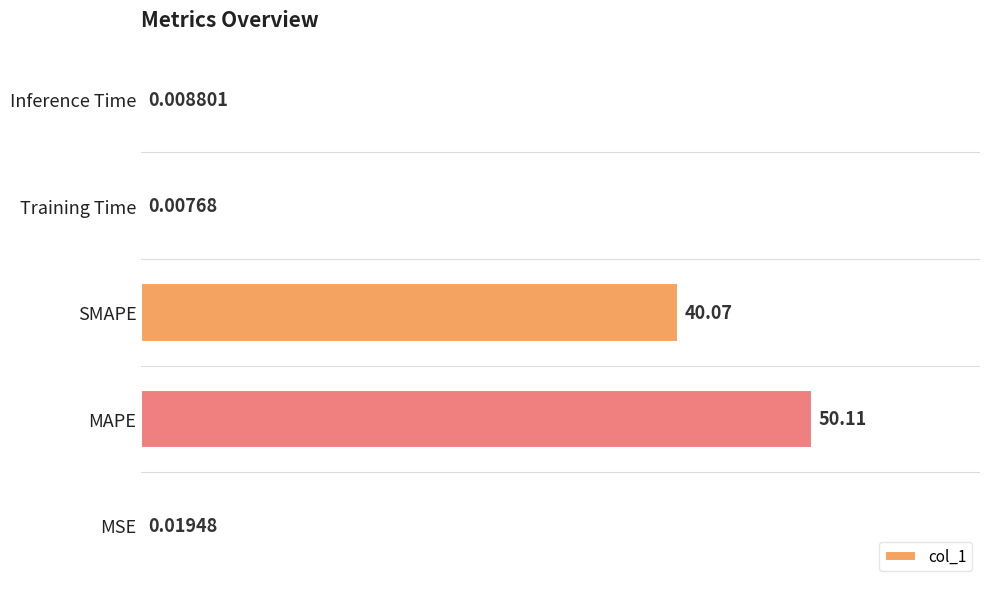

Where is the data nearest to the value 25?

SMAPE